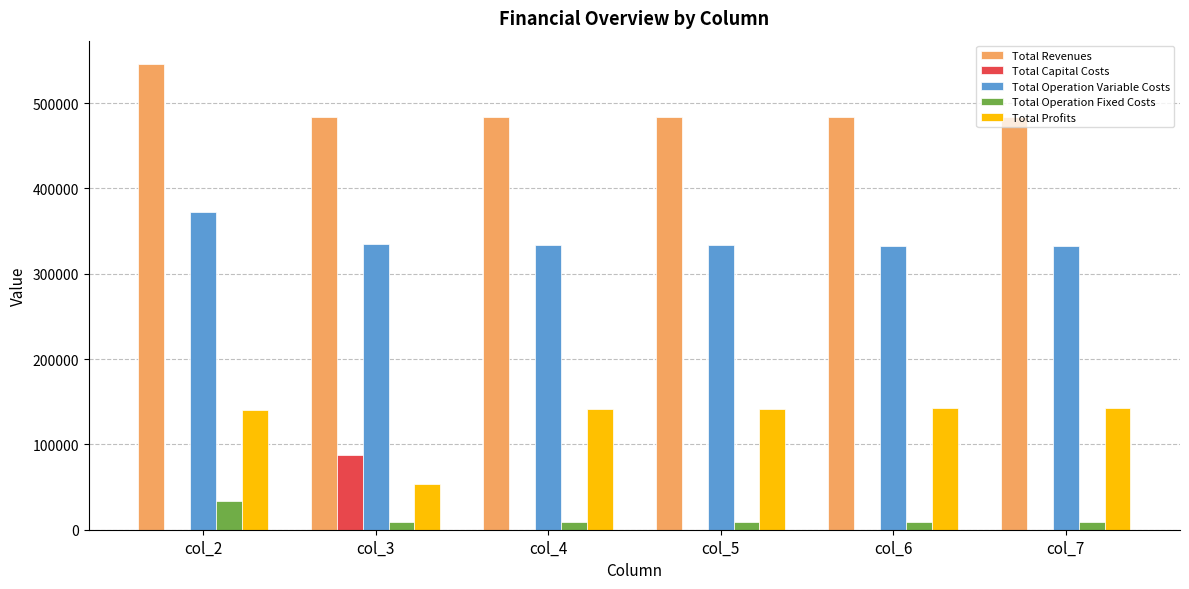

Between col_2 and col_4, which series saw the biggest shift?

Total Revenues